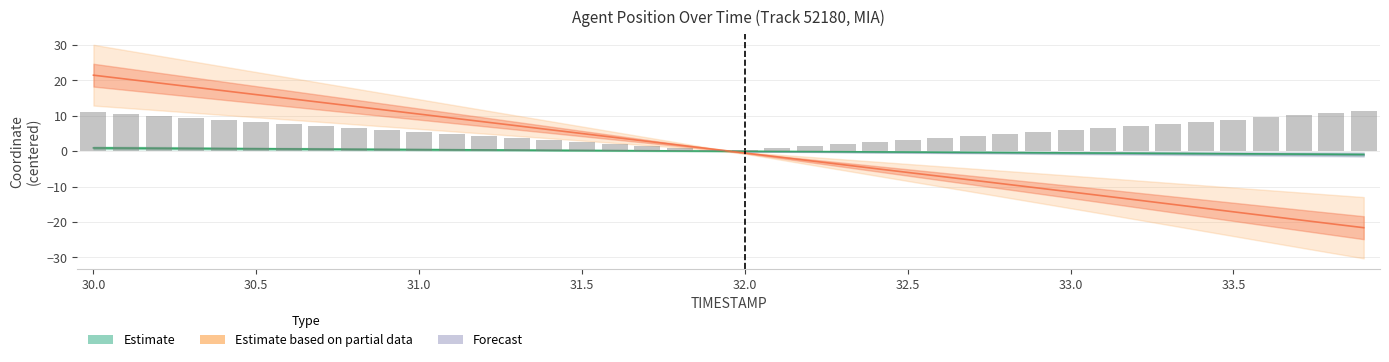

What is the smallest value displayed?

-21.6